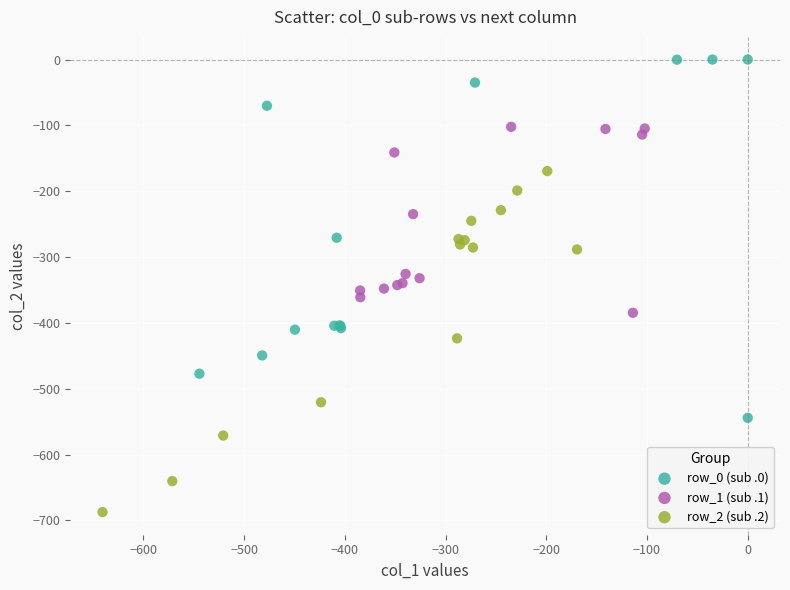

Which series contains the highest Y value?

row_0 (sub .0)